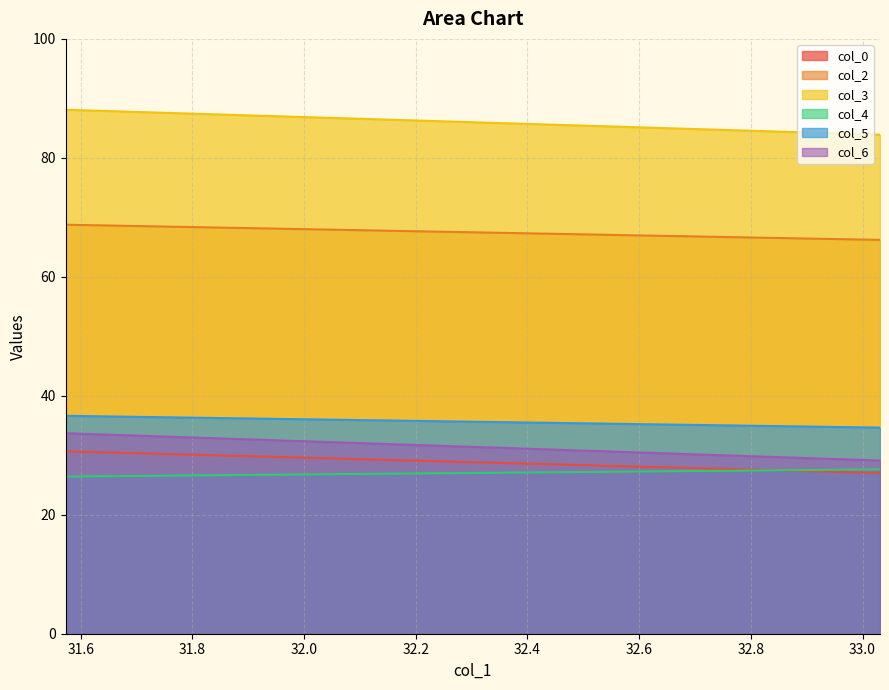

What position from the left is 33.03125?

2